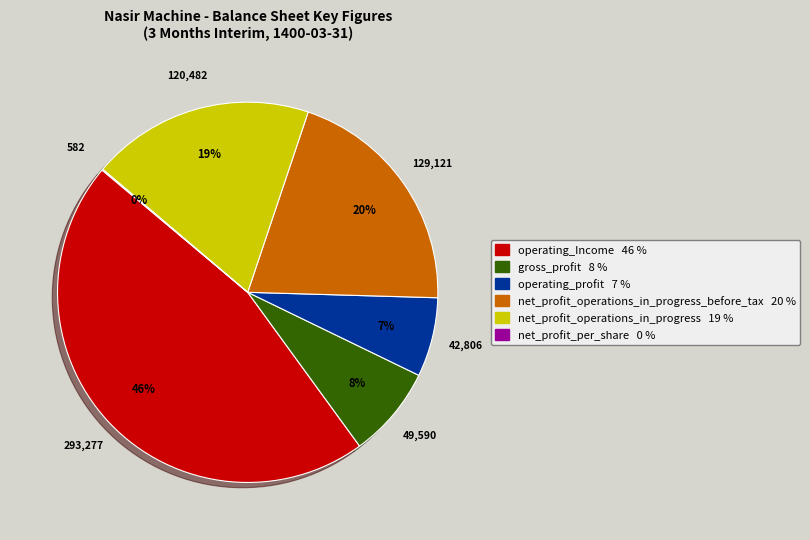

Does any single category account for the majority?

No